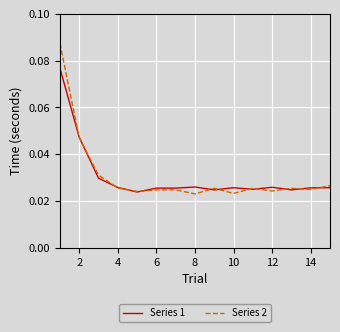

How many Series 2 values are between 0 and 1?

15